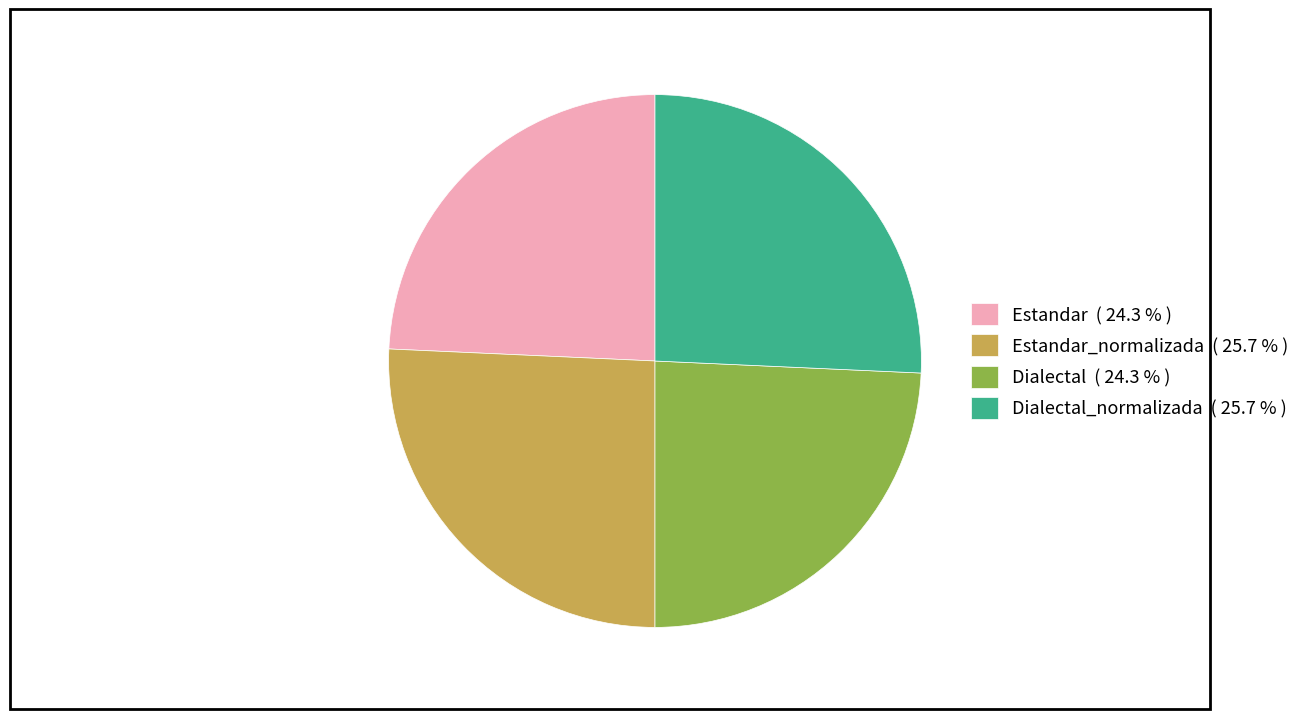

Is there a majority slice in this chart?

No